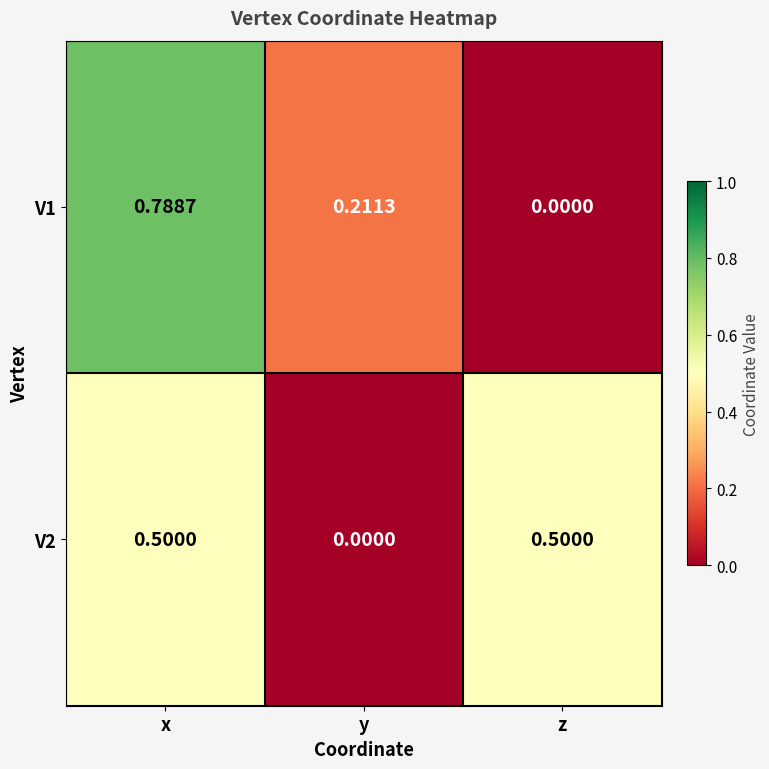

At how many categories does at least one series exceed 0?

3